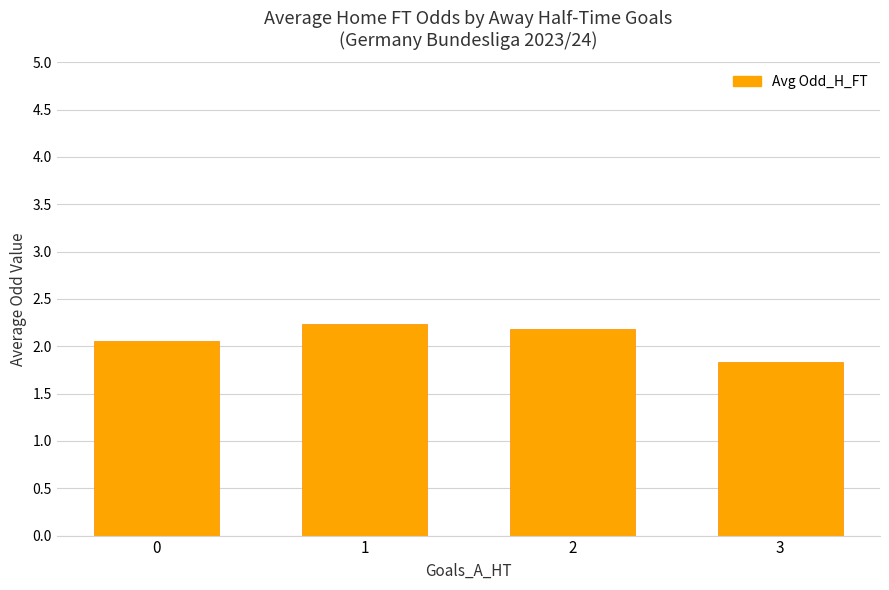

Is it true that the value at 2 is 1.3?

False